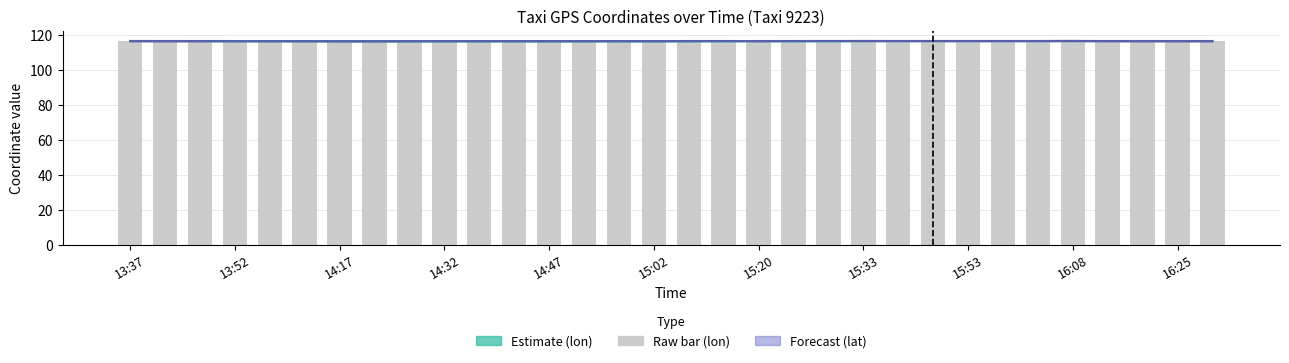

How many groups of bars are there?

32